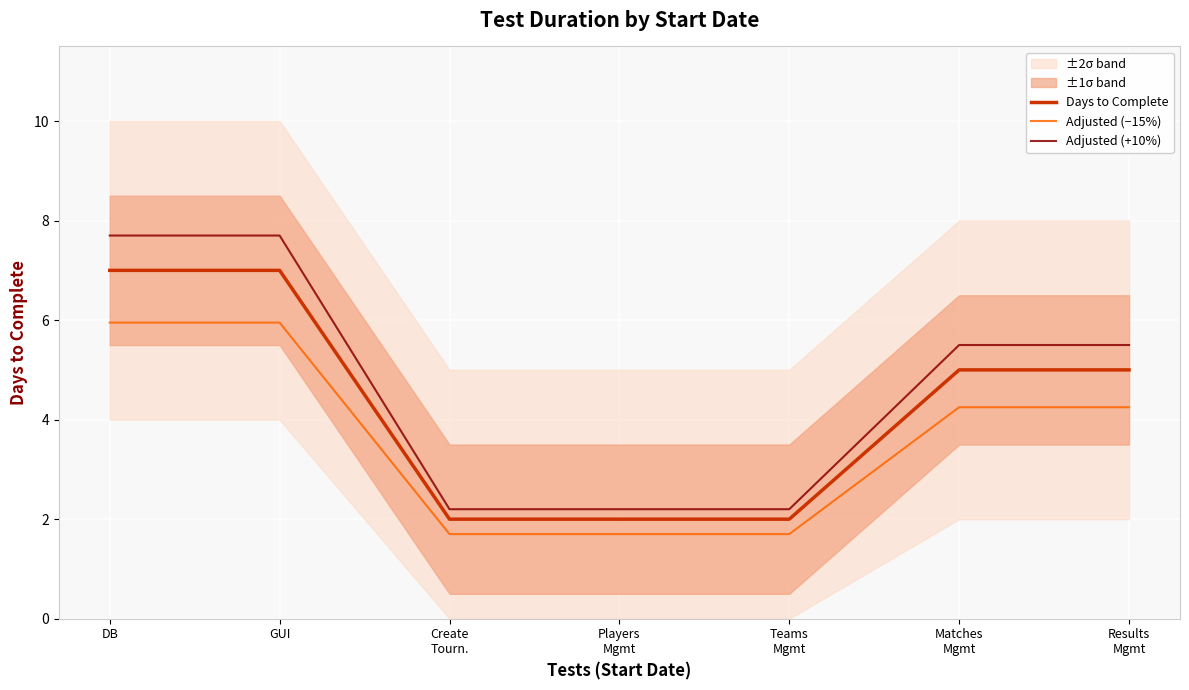

At how many categories does at least one series exceed 4?

4